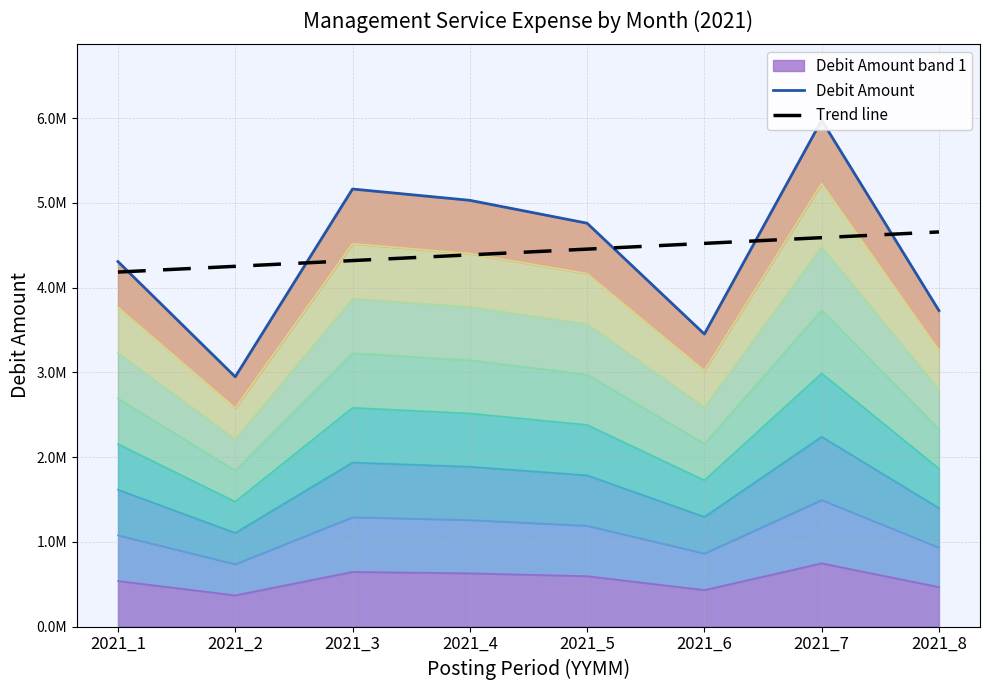

What is the average value of the Debit Amount series?

4421282.6